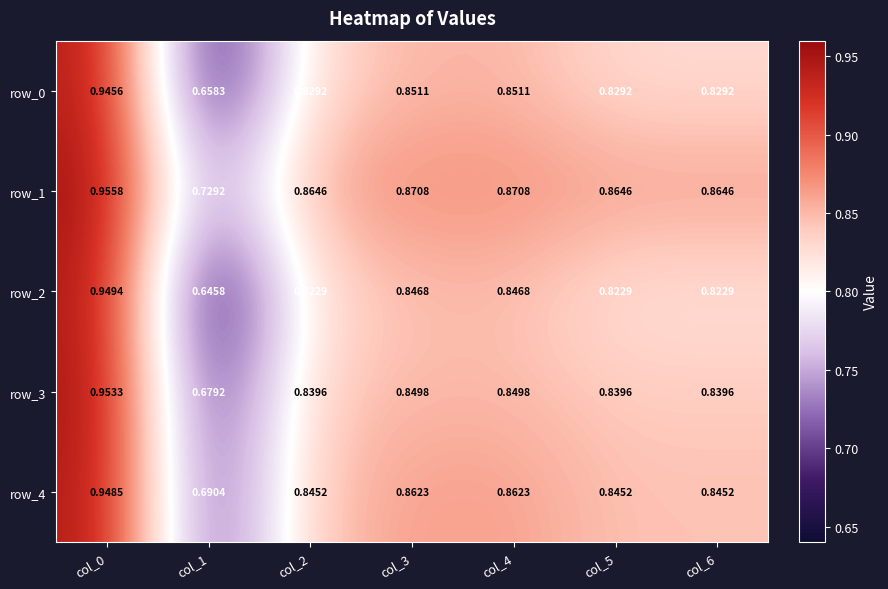

What is the average value of the row_0 series?

0.8